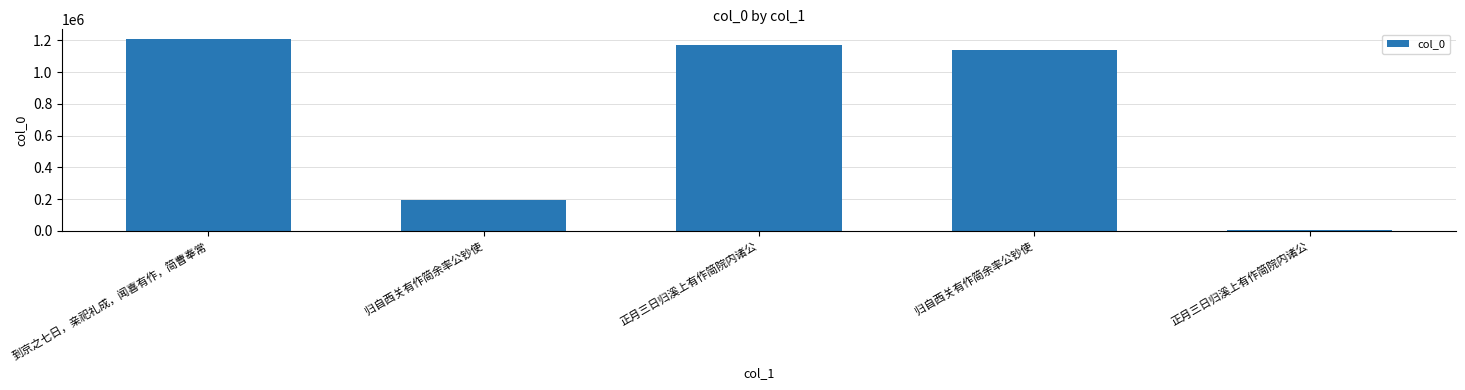

How many values are below 1141588?

2